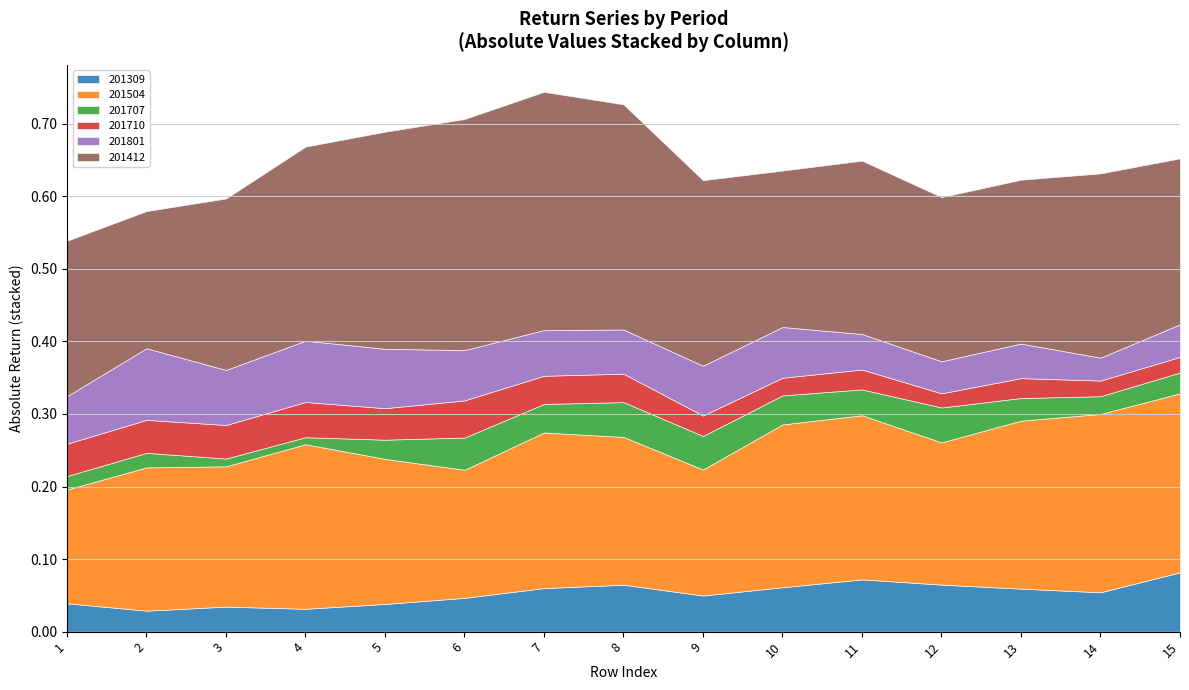

Reading left to right, list all the values displayed in this chart.

201309: 1=0.0	2=0.0	3=0.0	4=0.0	5=0.0	6=0.0	7=0.1	8=0.1	9=0.0	10=0.1	11=0.1	12=0.1	13=0.1	14=0.1	15=0.1
201504: 1=0.2	2=0.2	3=0.2	4=0.2	5=0.2	6=0.2	7=0.2	8=0.2	9=0.2	10=0.2	11=0.2	12=0.2	13=0.2	14=0.2	15=0.2
201707: 1=0.0	2=0.0	3=0.0	4=0.0	5=0.0	6=0.0	7=0.0	8=0.0	9=0.0	10=0.0	11=0.0	12=0.0	13=0.0	14=0.0	15=0.0
201710: 1=0.0	2=0.0	3=0.0	4=0.0	5=0.0	6=0.1	7=0.0	8=0.0	9=0.0	10=0.0	11=0.0	12=0.0	13=0.0	14=0.0	15=0.0
201801: 1=0.1	2=0.1	3=0.1	4=0.1	5=0.1	6=0.1	7=0.1	8=0.1	9=0.1	10=0.1	11=0.0	12=0.0	13=0.0	14=0.0	15=0.0
201412: 1=0.2	2=0.2	3=0.2	4=0.3	5=0.3	6=0.3	7=0.3	8=0.3	9=0.3	10=0.2	11=0.2	12=0.2	13=0.2	14=0.3	15=0.2